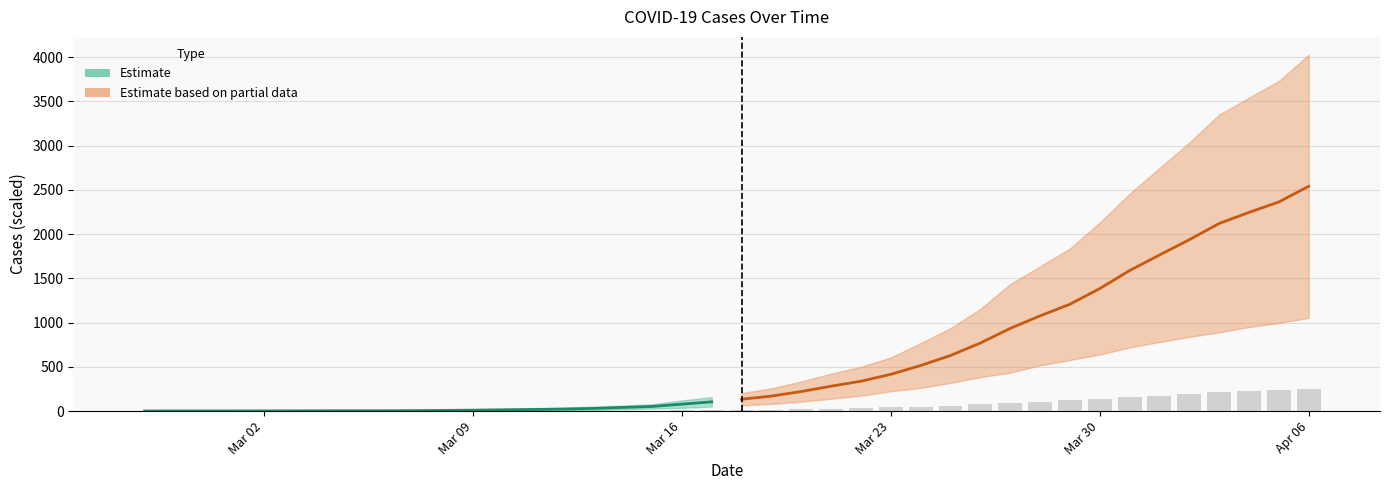

What is the difference between the maximum and second lowest values?

253.9